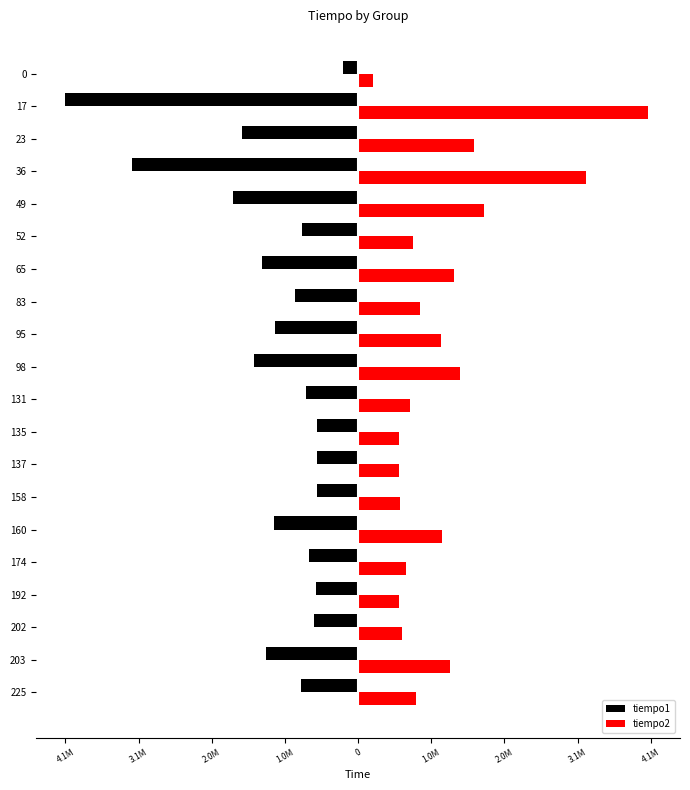

What are all the series names shown in the legend?

tiempo1, tiempo2